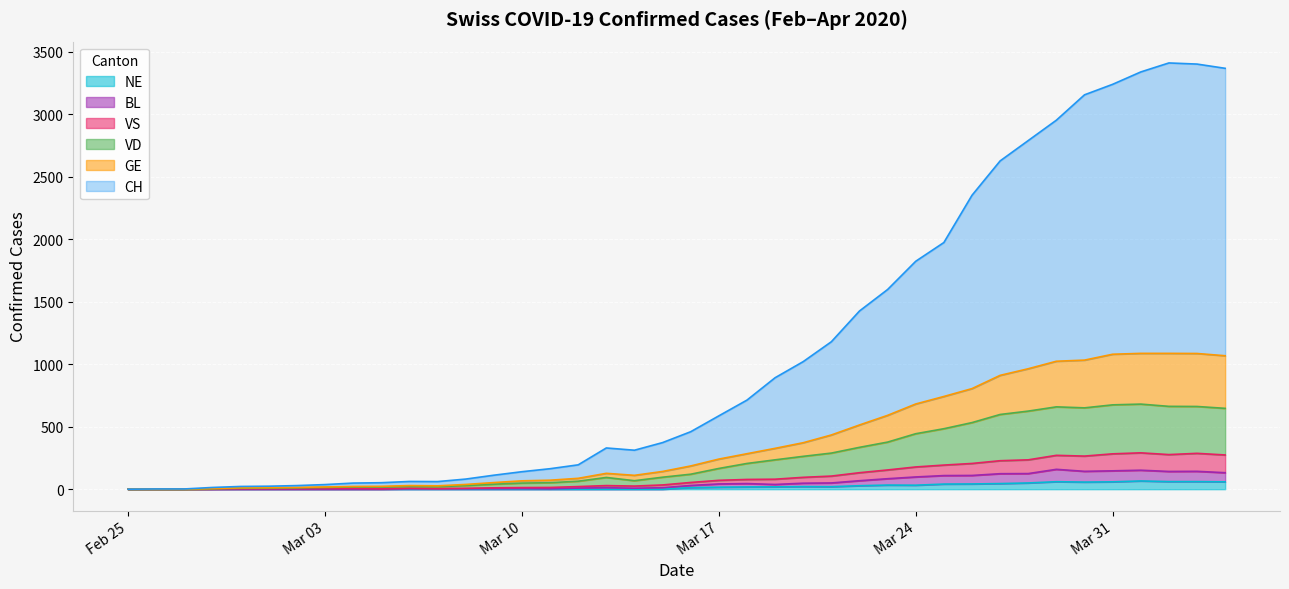

Which series has the largest total across all categories?

CH